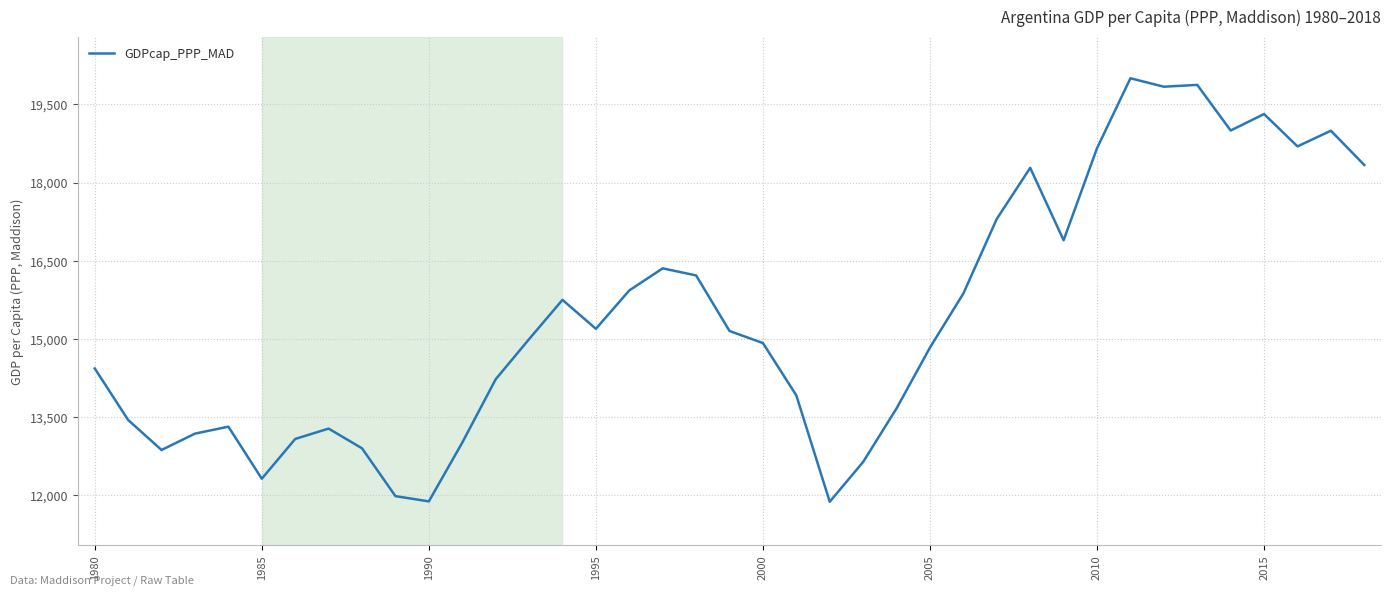

What is the greatest value displayed?

20003.0